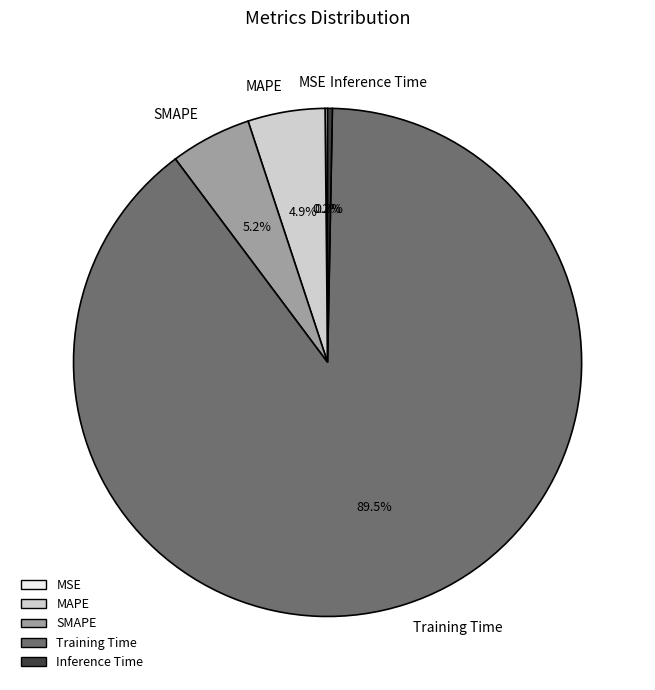

What is the largest slice in the pie chart?

Training Time